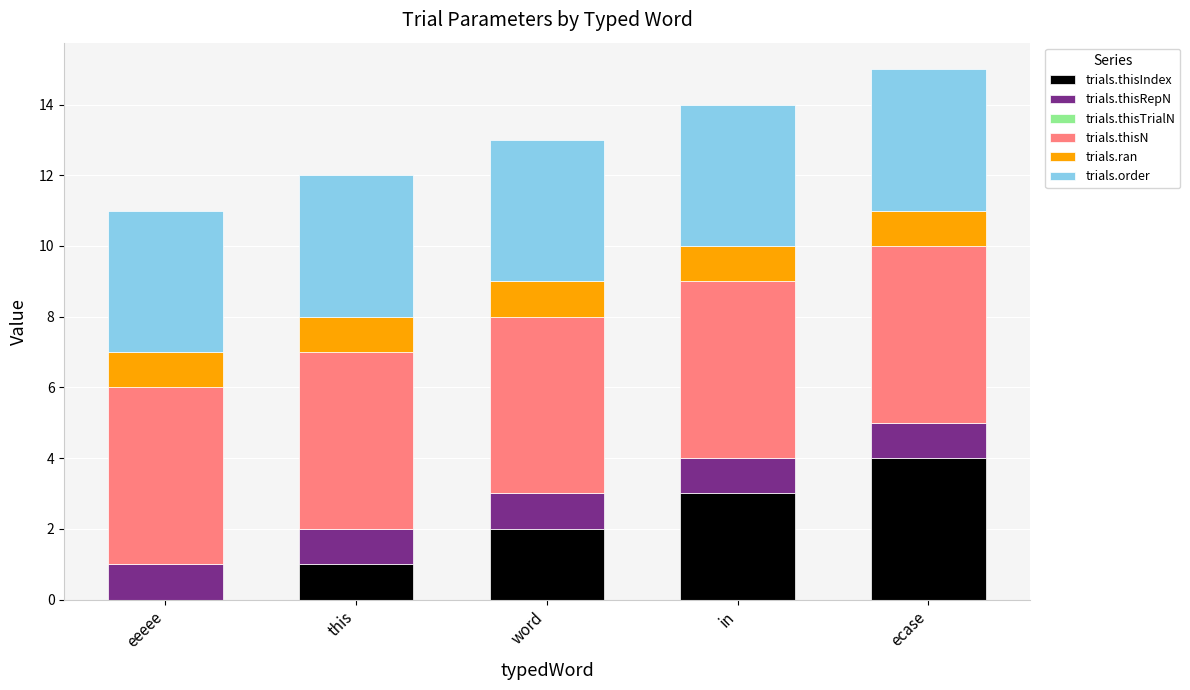

At which label does trials.thisIndex reach its peak?

ecase